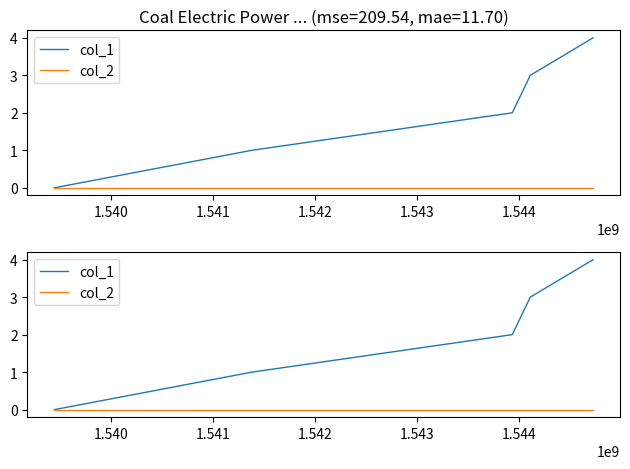

Does the chart have visible grid lines?

No